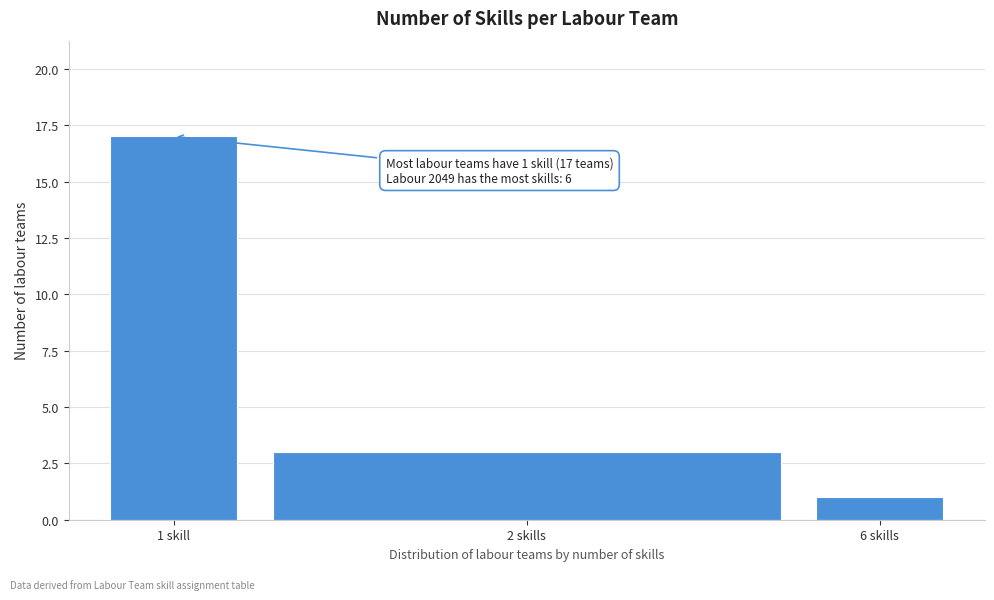

Reading left to right, list all the values displayed in this chart.

17	3	1